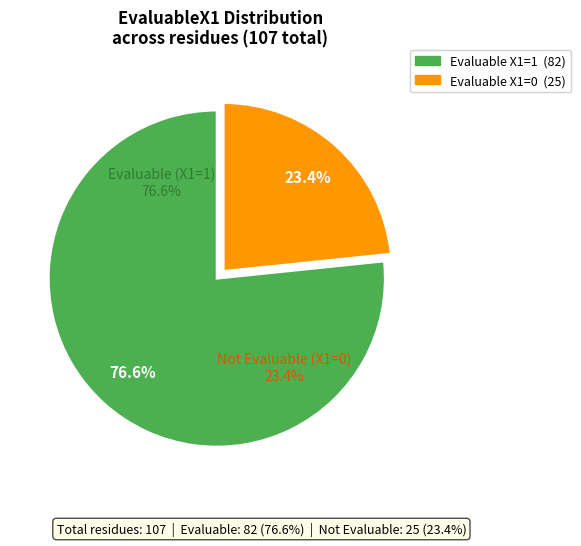

Combined, do EvaluableX1=1 and EvaluableX1=0 account for over 50%?

Yes